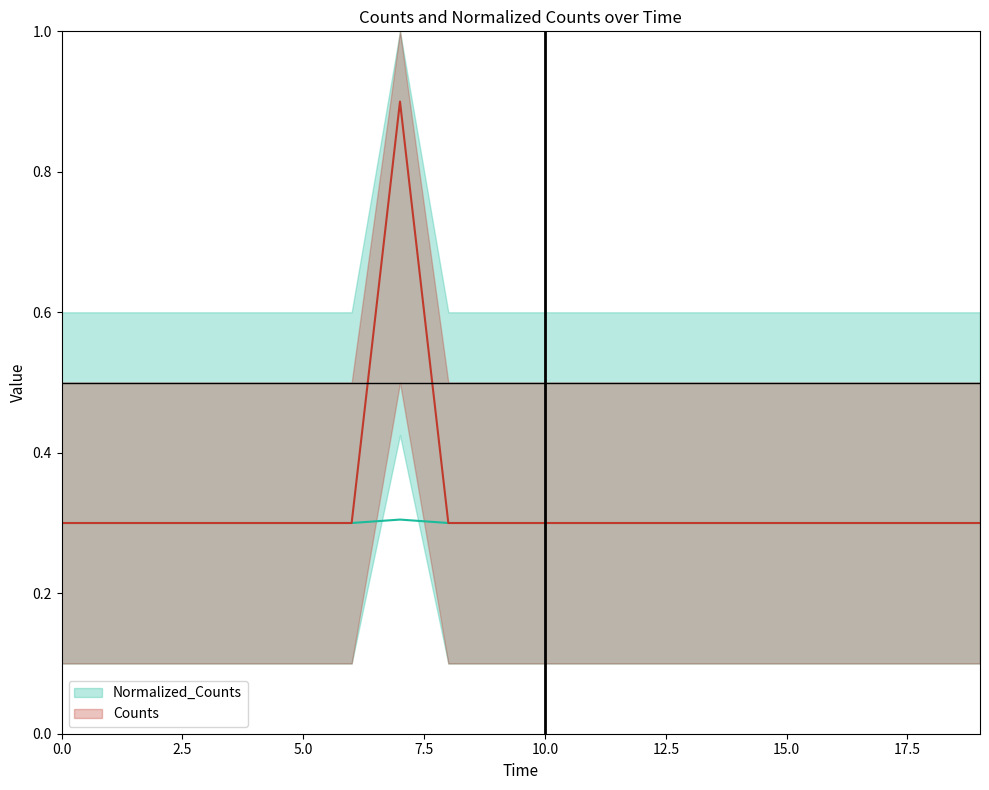

How many lines are shown in the chart?

2